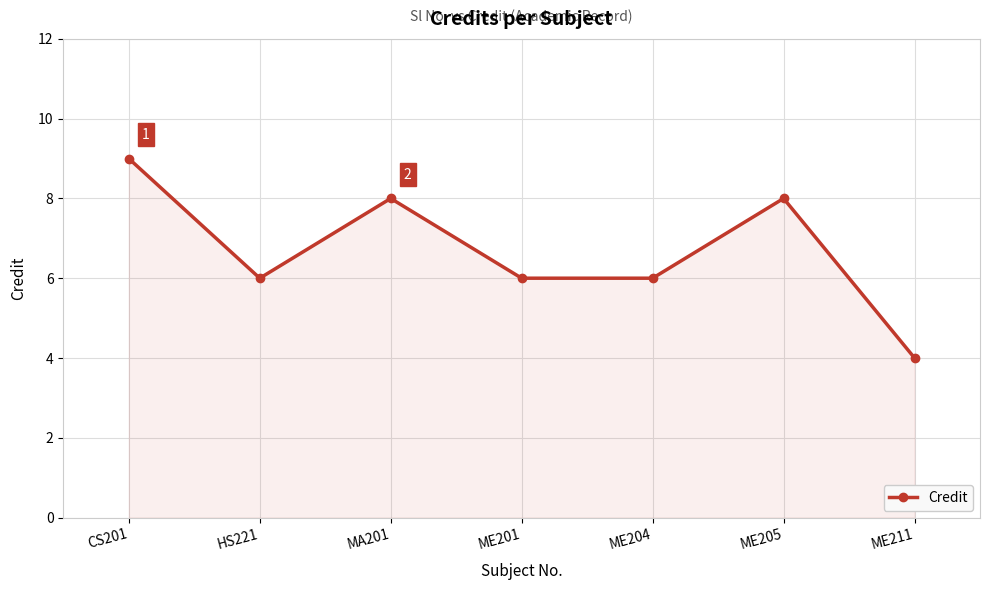

Reading left to right, what are all the values shown in this chart?

9	6	8	6	6	8	4